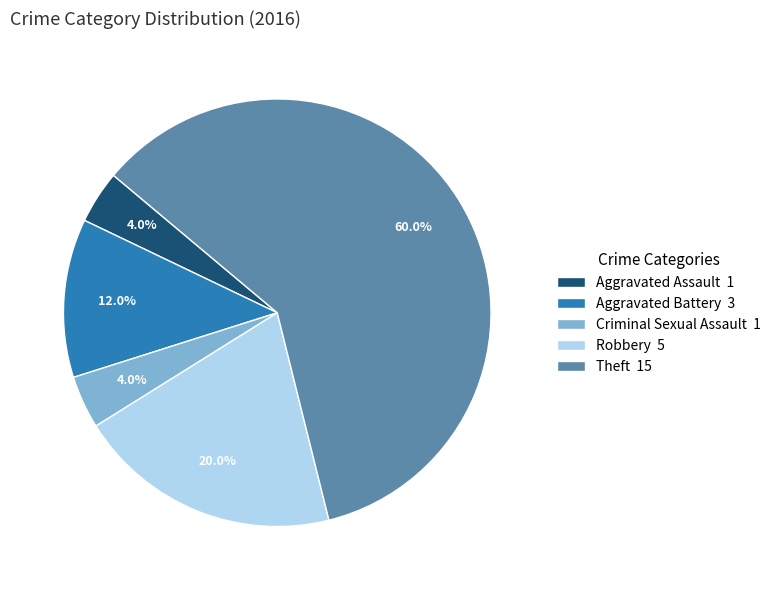

What percentage do Theft 15 and Aggravated Assault 1 together represent?

64.0%